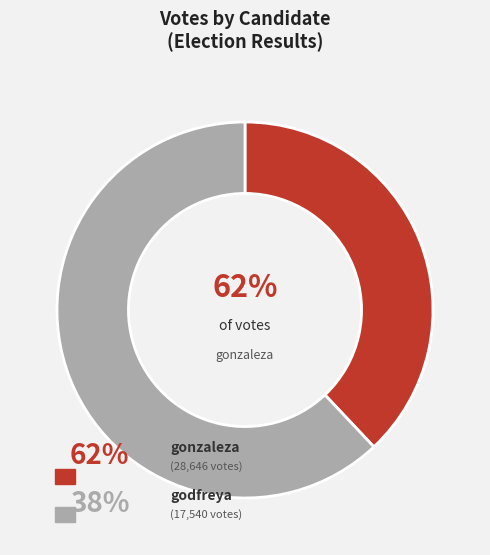

Does any single category account for the majority?

Yes